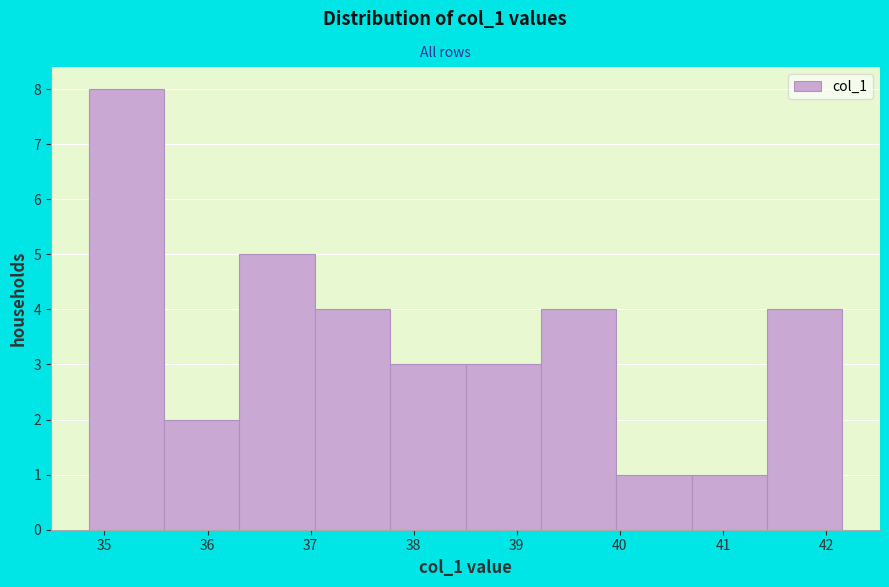

Reading left to right, transcribe this chart: for each bar, give the range it covers on the x-axis and its height. Neither the bar edges nor the heights are printed on the chart, so give them approximately, as read against the axes.

34.8 to 35.6: 8
35.6 to 36.3: 2
36.3 to 37.0: 5
37.0 to 37.8: 4
37.8 to 38.5: 3
38.5 to 39.2: 3
39.2 to 40.0: 4
40.0 to 40.7: 1
40.7 to 41.4: 1
41.4 to 42.2: 4